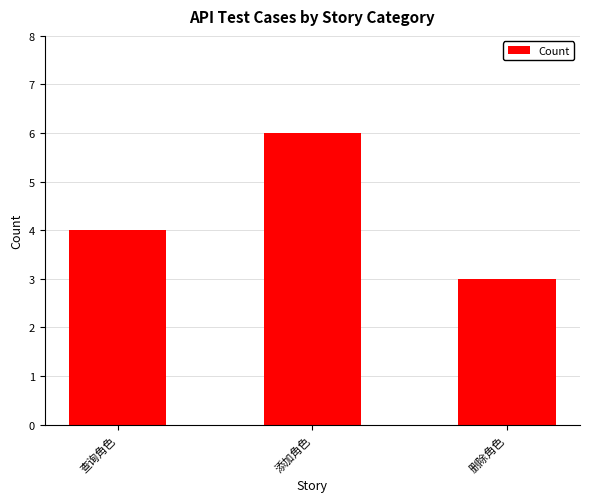

What is the change in value from 添加角色 to 删除角色?

-3